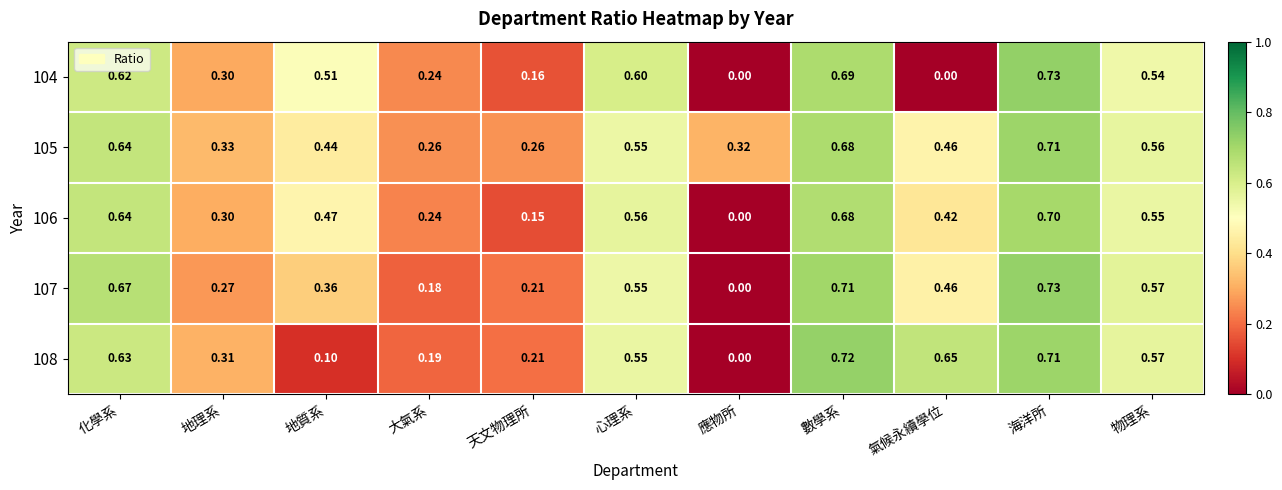

At which label does 106 reach its minimum?

應物所